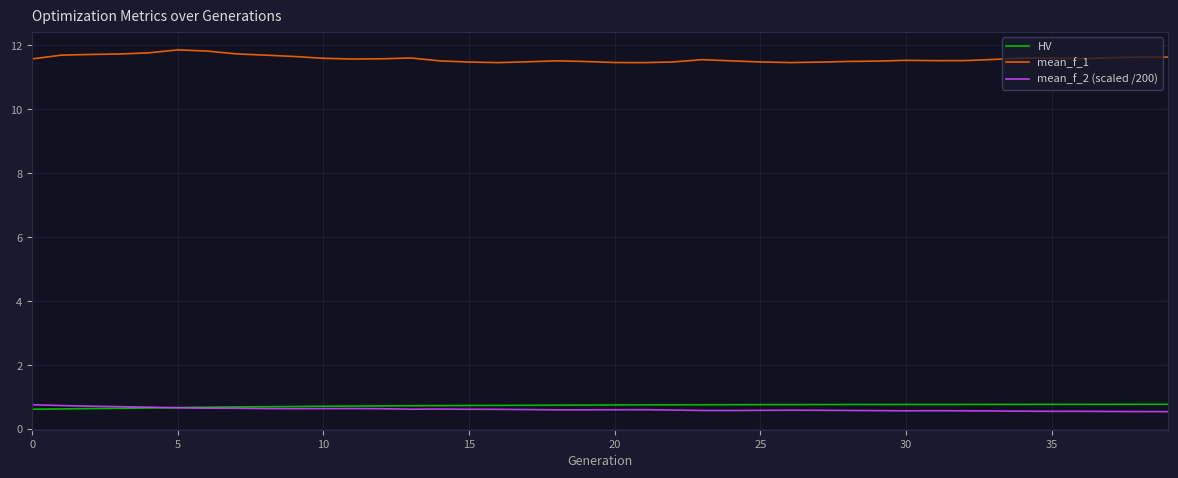

What is the smallest value displayed?

0.5